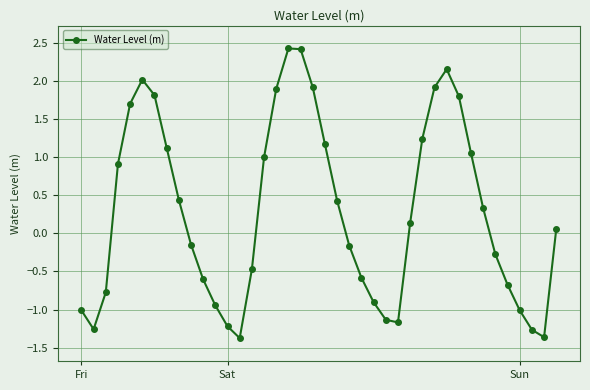

How many lines are shown in the chart?

1